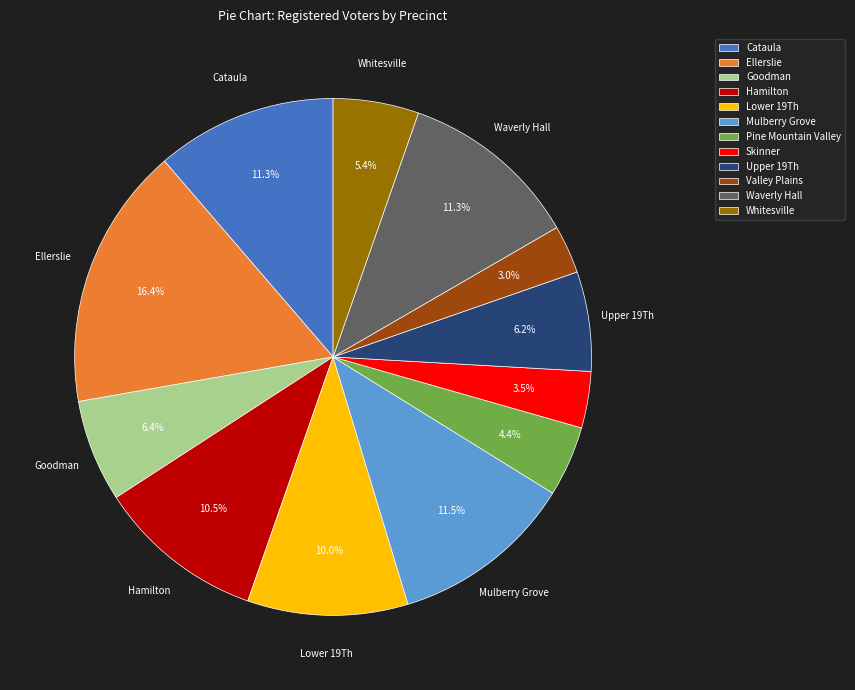

What is the ratio of the value at Pine Mountain Valley to the value at Waverly Hall?

0.4